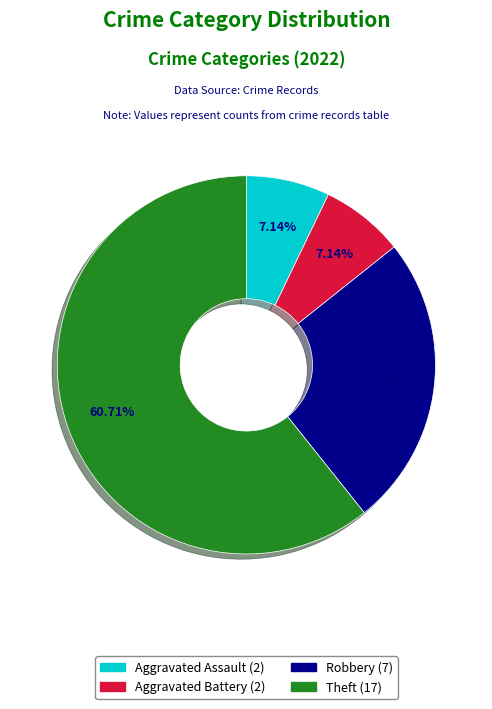

To the nearest percent, what is the combined percentage of Aggravated Battery and Robbery?

32%